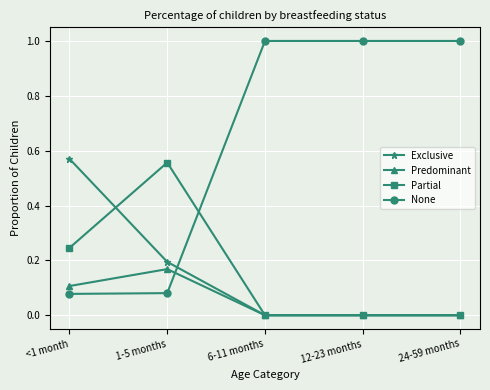

What position from the left is 24-59 months?

5